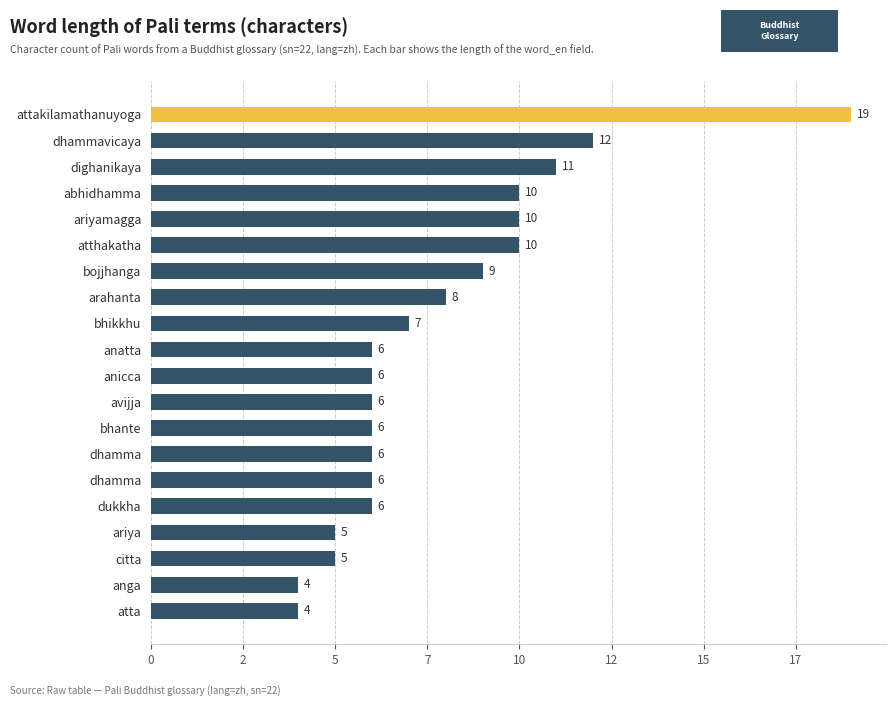

What is the difference between the maximum and minimum values?

15